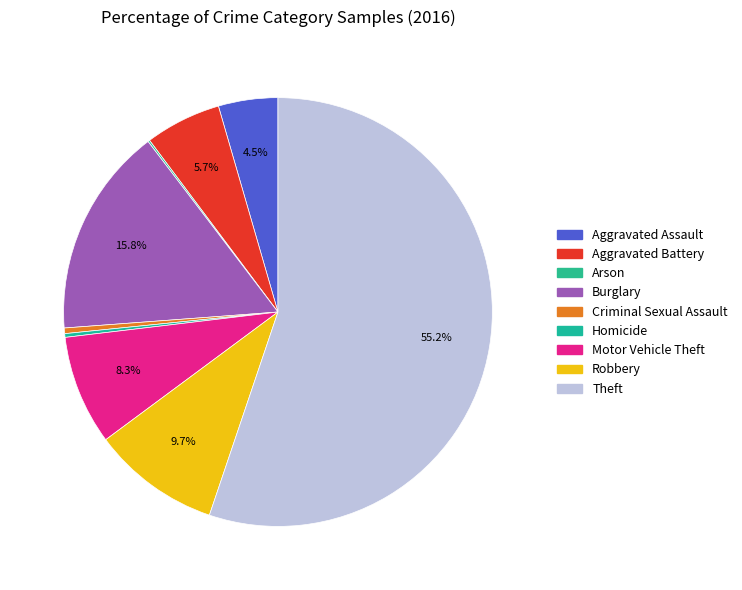

What percentage do Aggravated Assault and Criminal Sexual Assault together represent?

4.9%